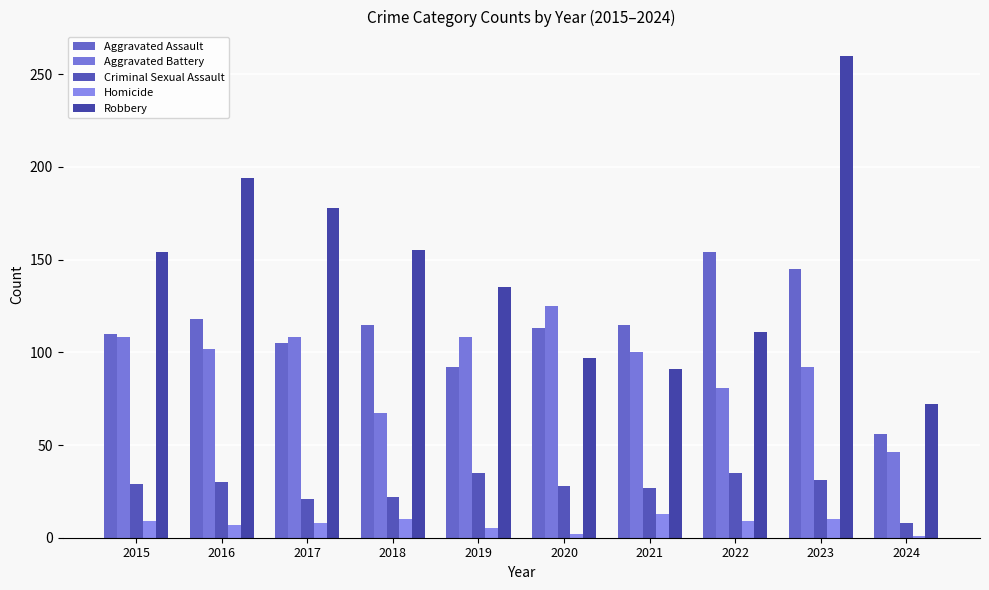

How many bars are there in each group?

5